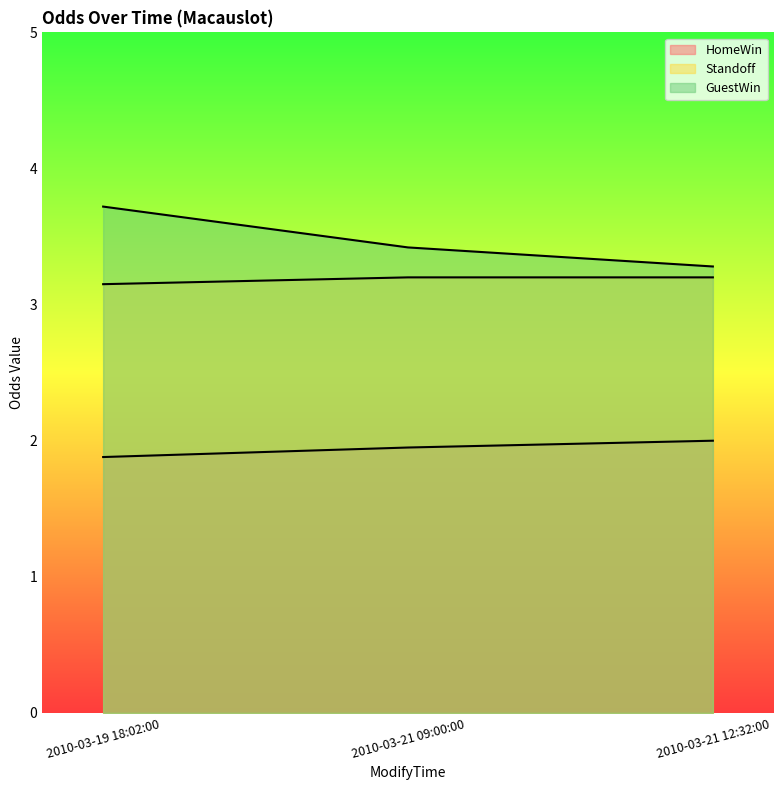

What are all the series names shown in the legend?

HomeWin, Standoff, GuestWin